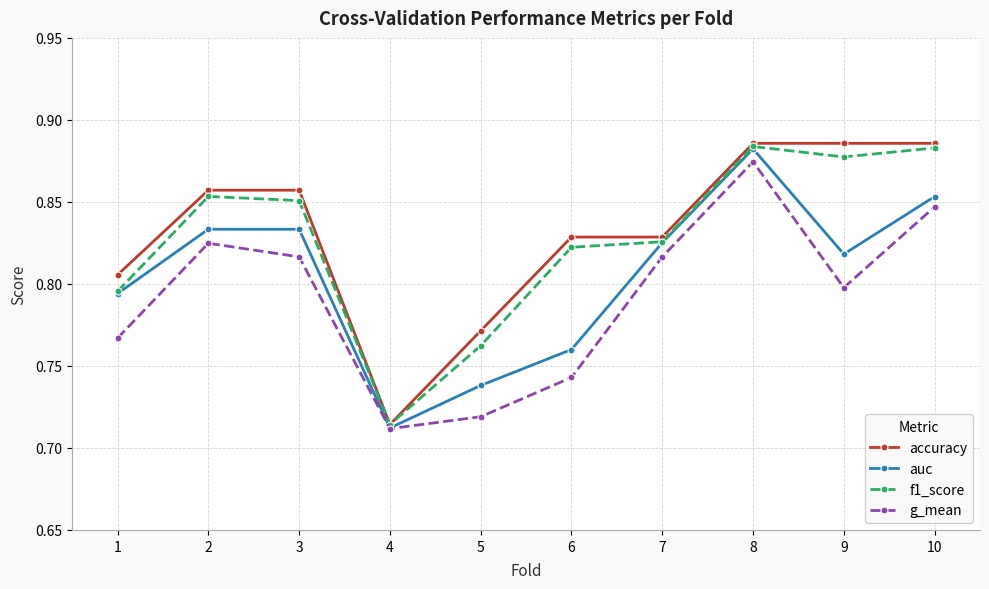

Does the chart have visible grid lines?

Yes